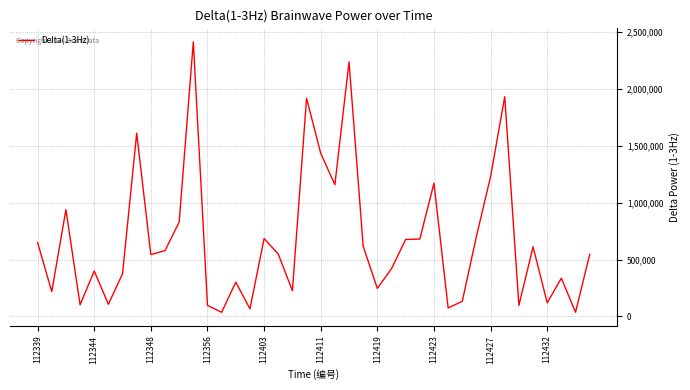

What is the maximum value shown in the chart?

2415890